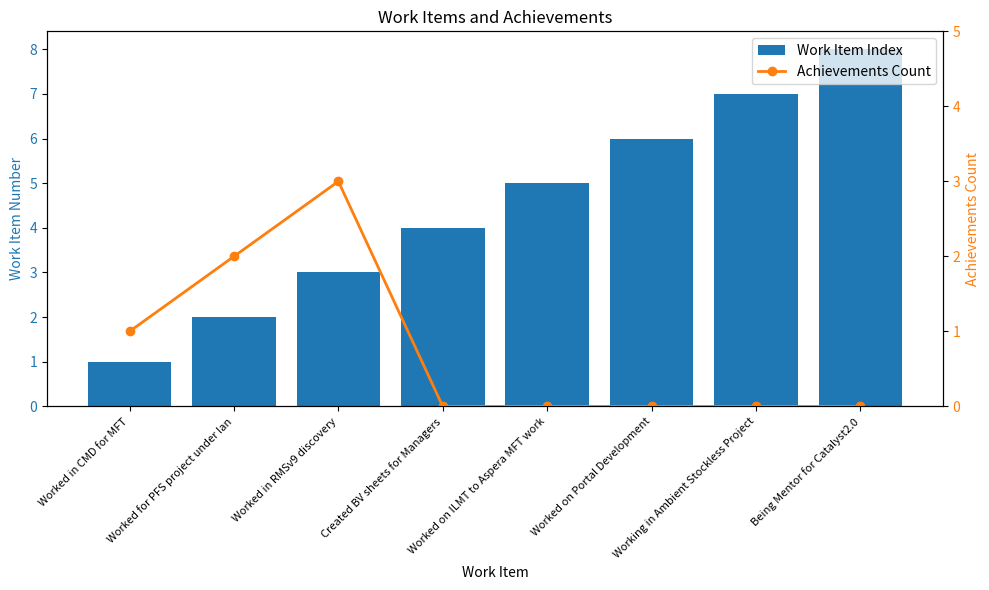

What is the maximum value shown in the chart?

8